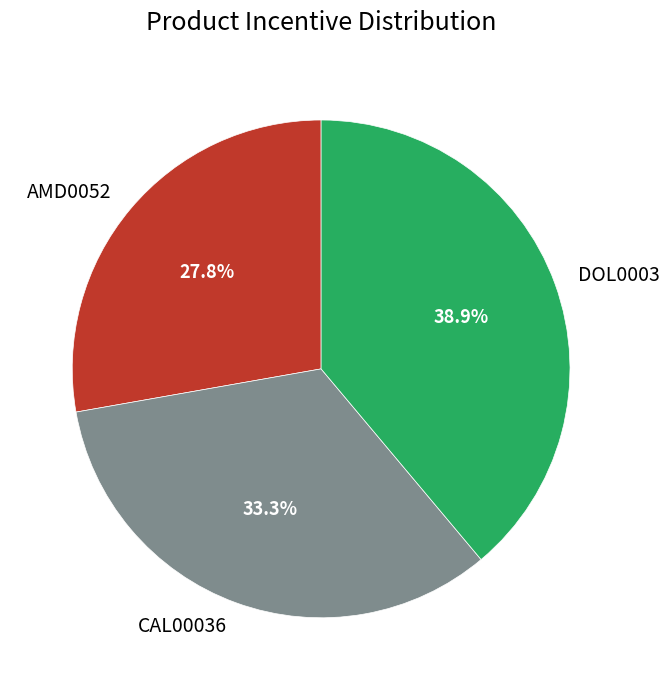

Which has a higher value, CAL00036 or DOL0003?

DOL0003